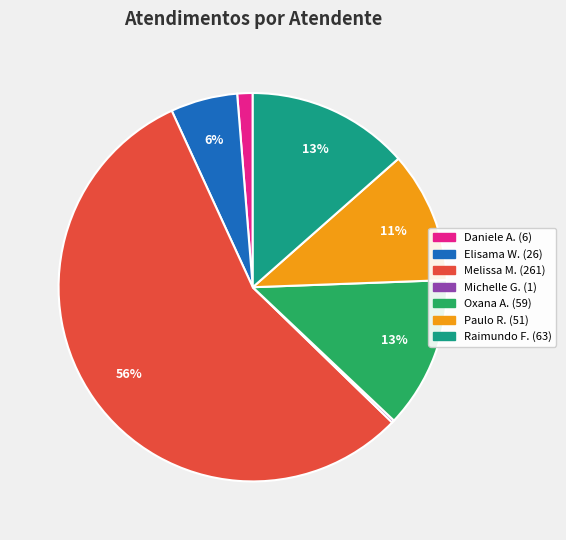

To the nearest percent, what is the average slice percentage?

14%